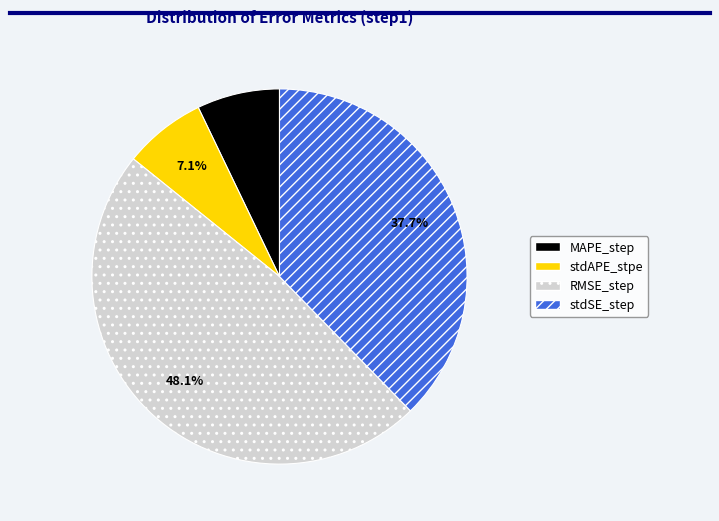

The stdAPE_stpe slice represents 21% of the pie. True or false?

False